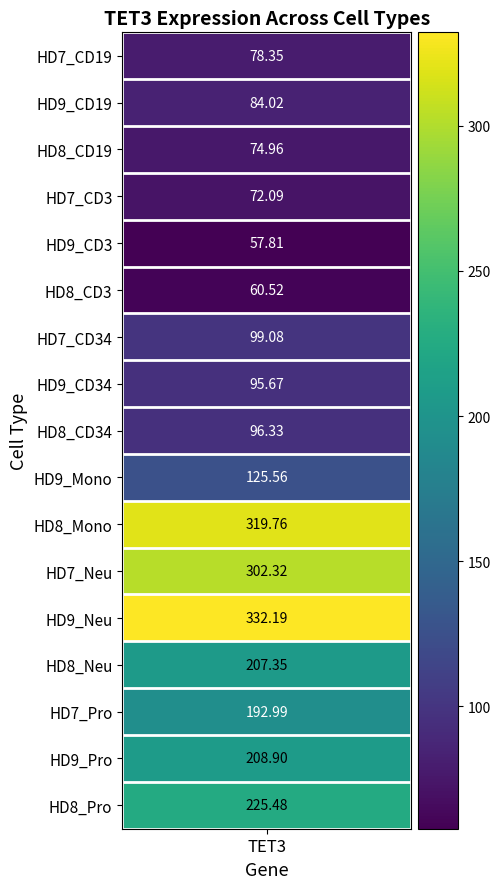

At which category does the chart reach its peak across all series?

HD9_Neu